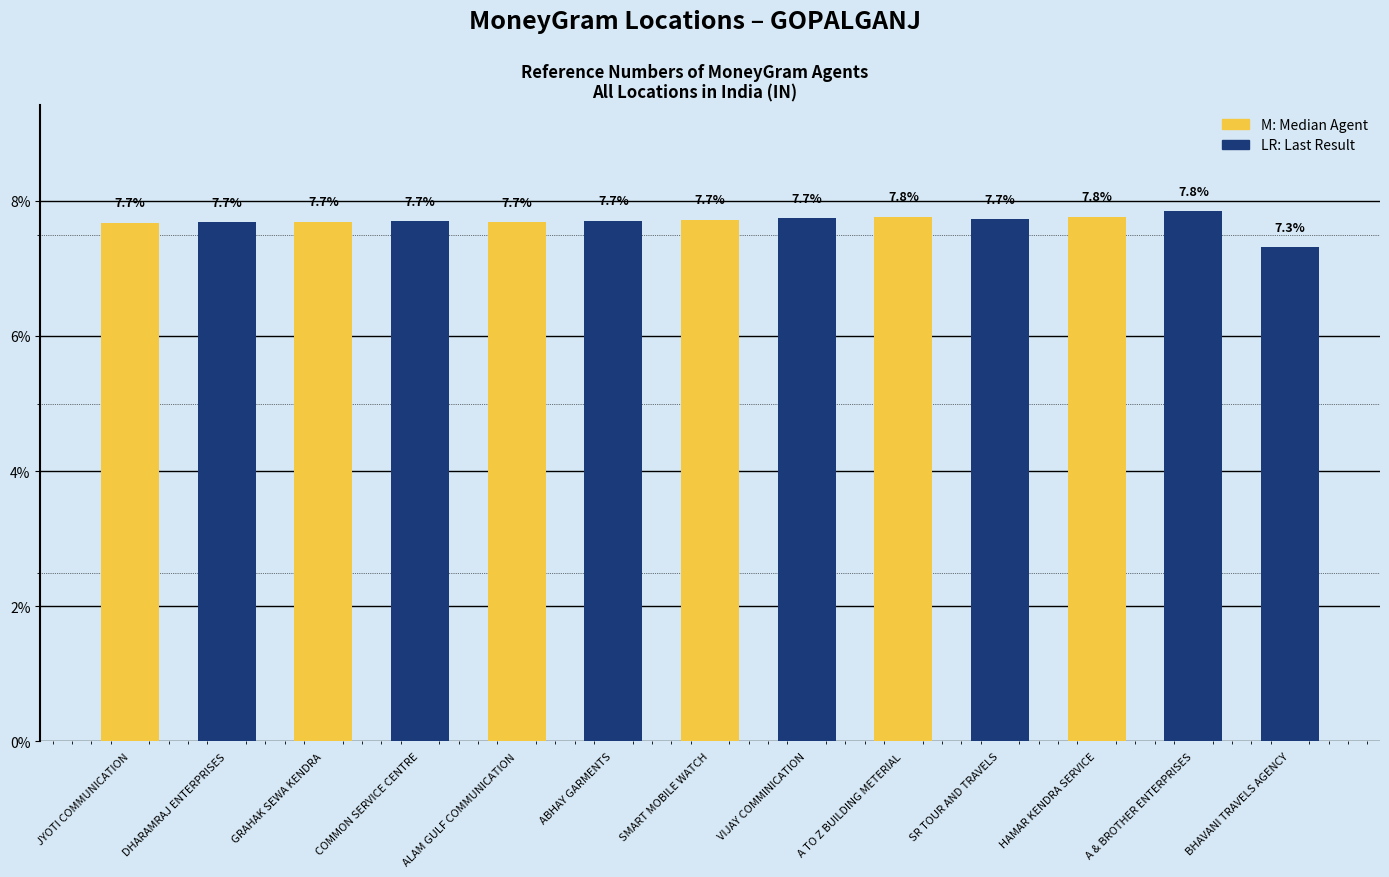

Reading left to right, list all the values displayed in this chart.

JYOTI COMMUNICATION=7.7	DHARAMRAJ ENTERPRISES=7.7	GRAHAK SEWA KENDRA=7.7	COMMON SERVICE CENTRE=7.7	ALAM GULF COMMUNICATION=7.7	ABHAY GARMENTS=7.7	SMART MOBILE WATCH=7.7	VIJAY COMMINICATION=7.7	A TO Z BUILDING METERIAL=7.8	SR TOUR AND TRAVELS=7.7	HAMAR KENDRA SERVICE=7.8	A & BROTHER ENTERPRISES=7.8	BHAVANI TRAVELS AGENCY=7.3